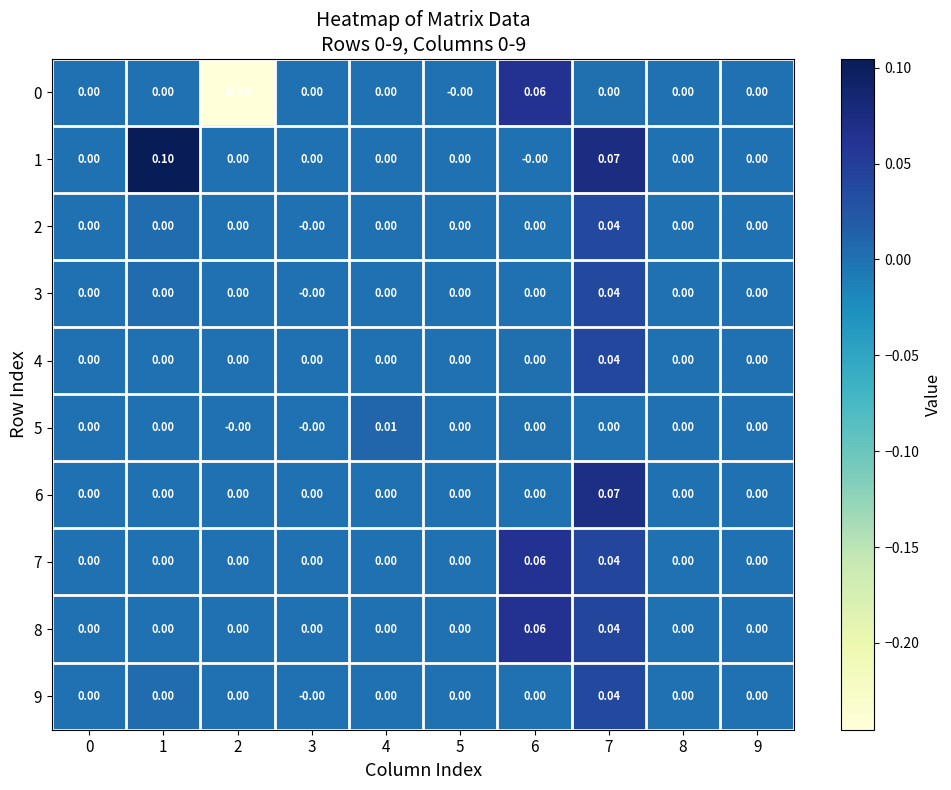

Which category has the highest value across all series?

1